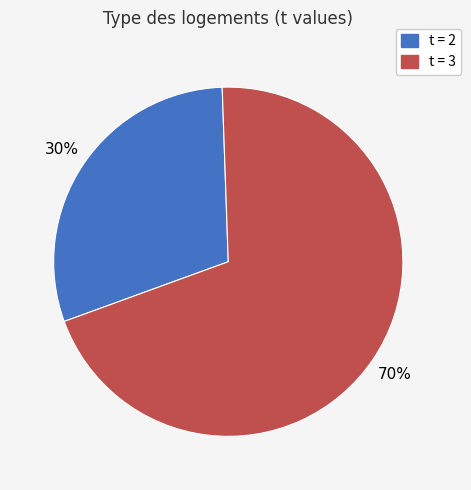

How many slices are in this pie chart?

2